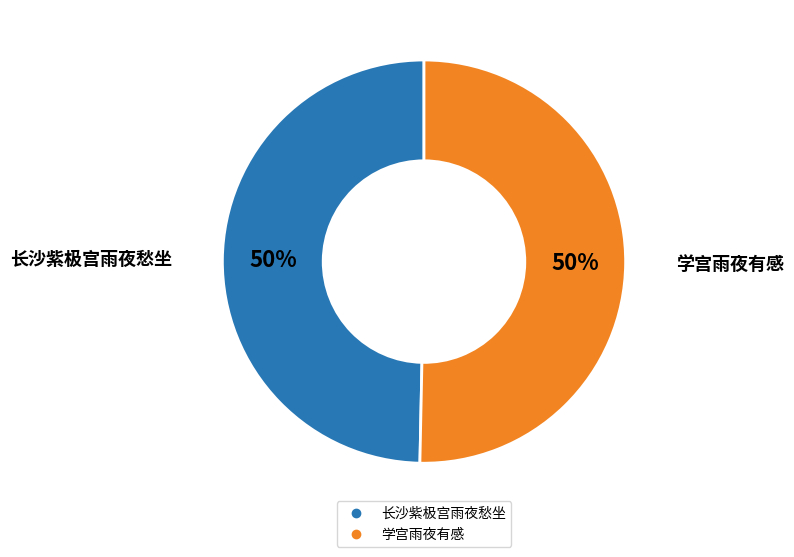

How many segments does this pie chart have?

2